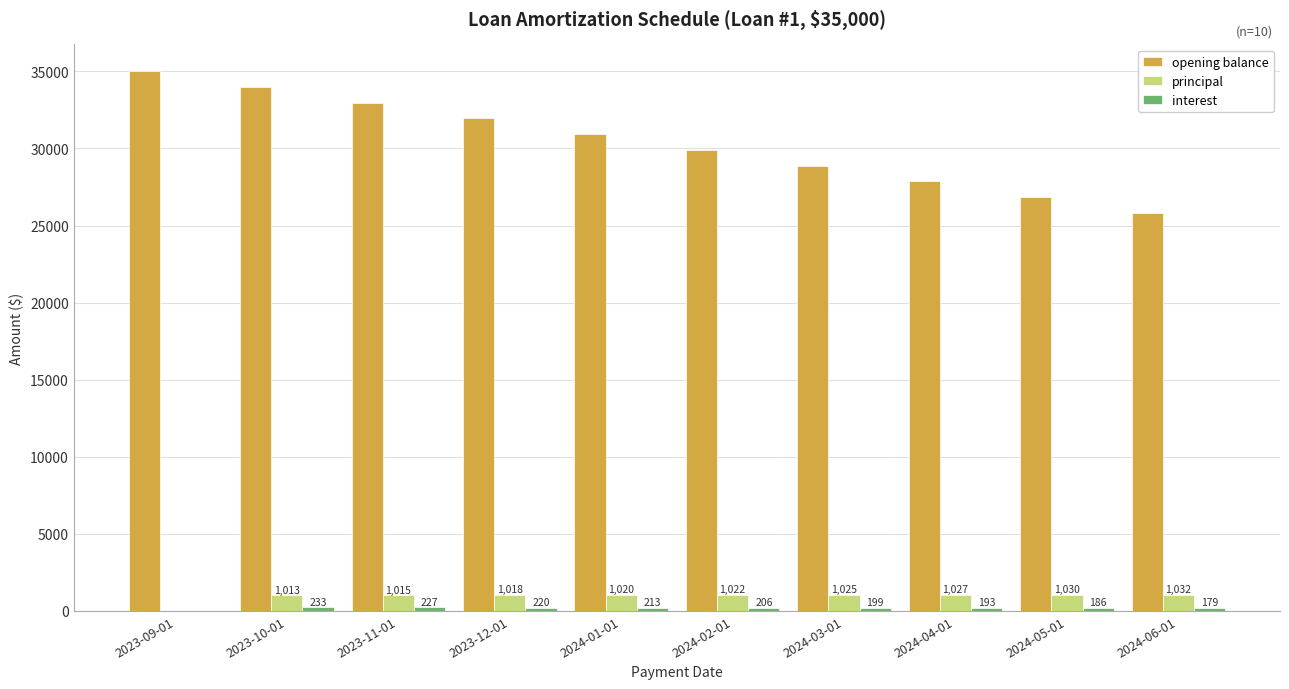

What is the average value of the opening balance series?

30413.4